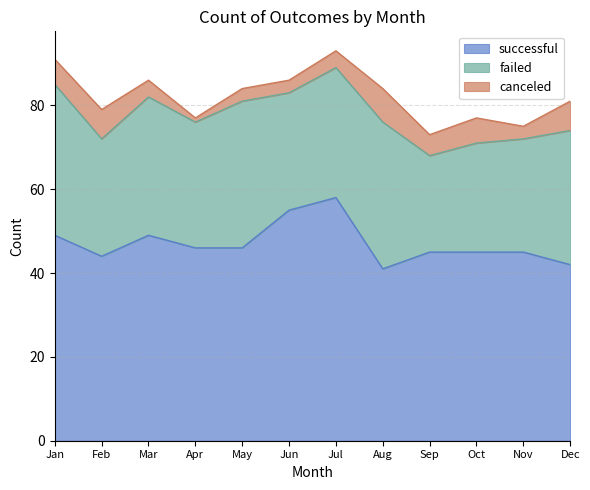

True or false: successful and canceled intersect in this chart.

False